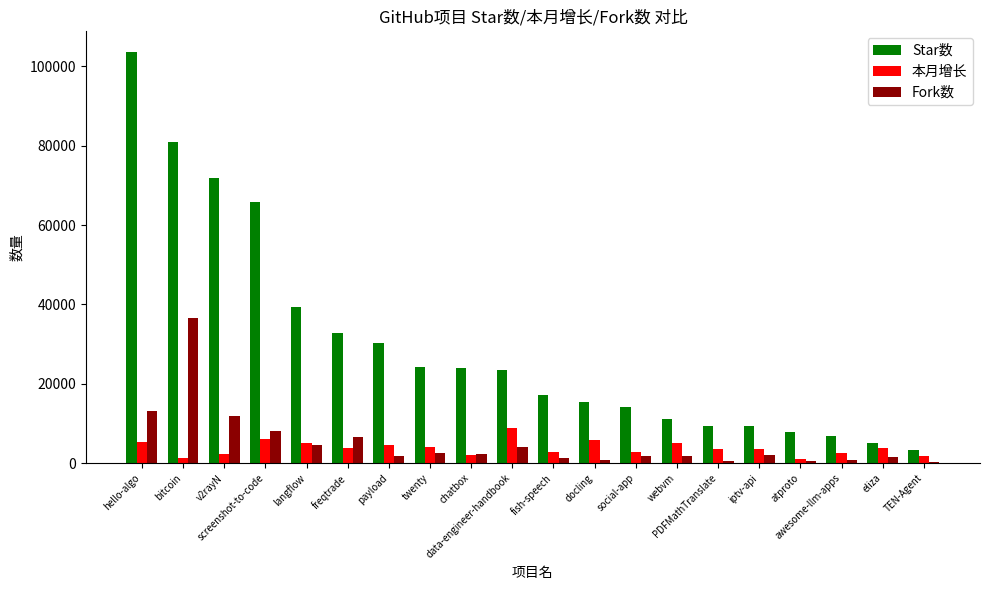

What is the sum of all 本月增长 values?

76243